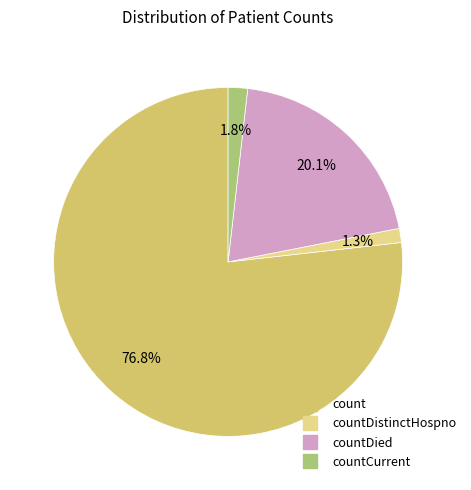

Is there a majority slice in this chart?

Yes